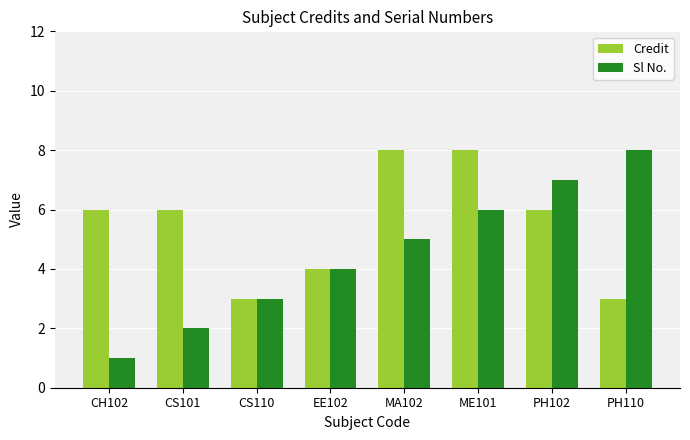

How many bars are there in total?

16